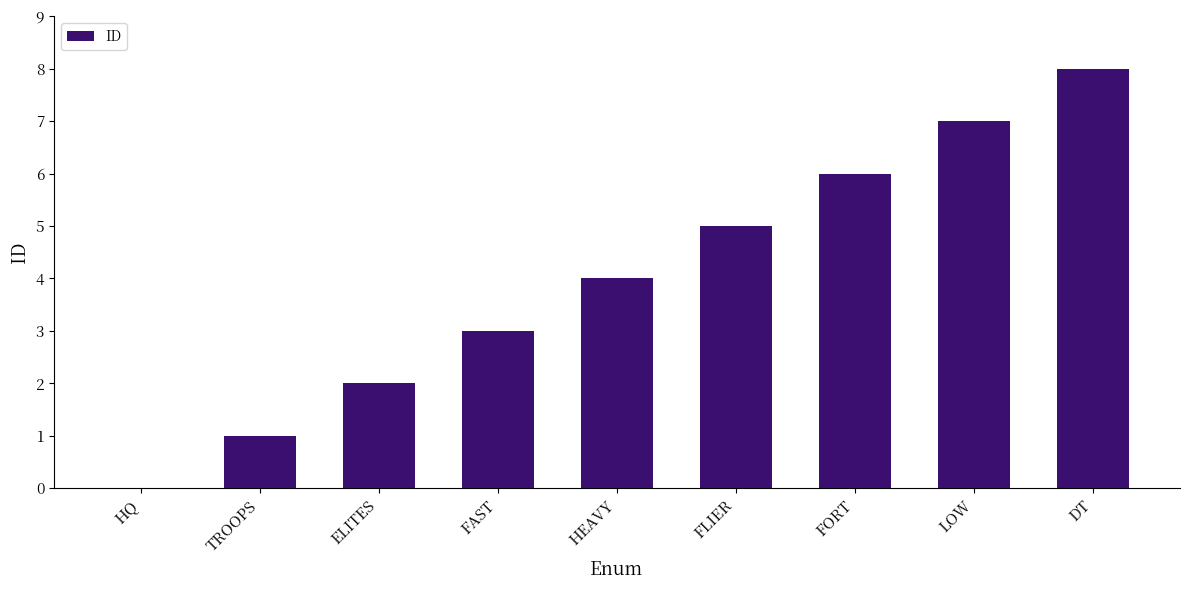

Reading right to left, what are all the values shown in this chart?

8	7	6	5	4	3	2	1	0